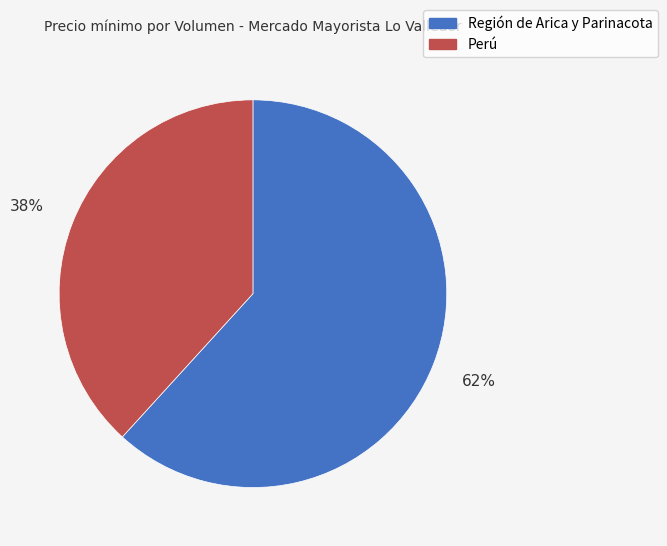

Rank the categories by value from lowest to highest.

Perú, Región de Arica y Parinacota